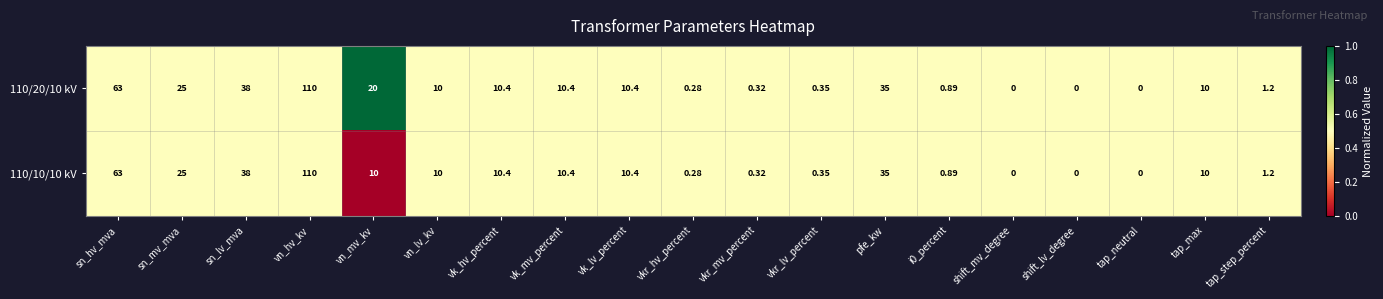

At which label does 110/20/10 kV reach its peak?

vn_hv_kv